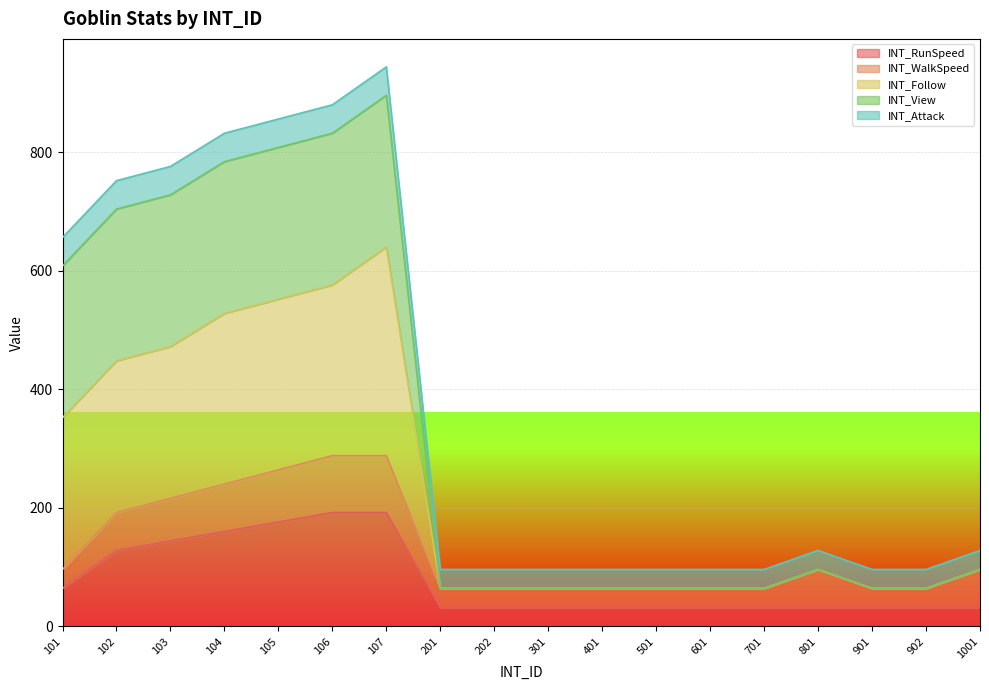

What is the total value across all series at 501?

96